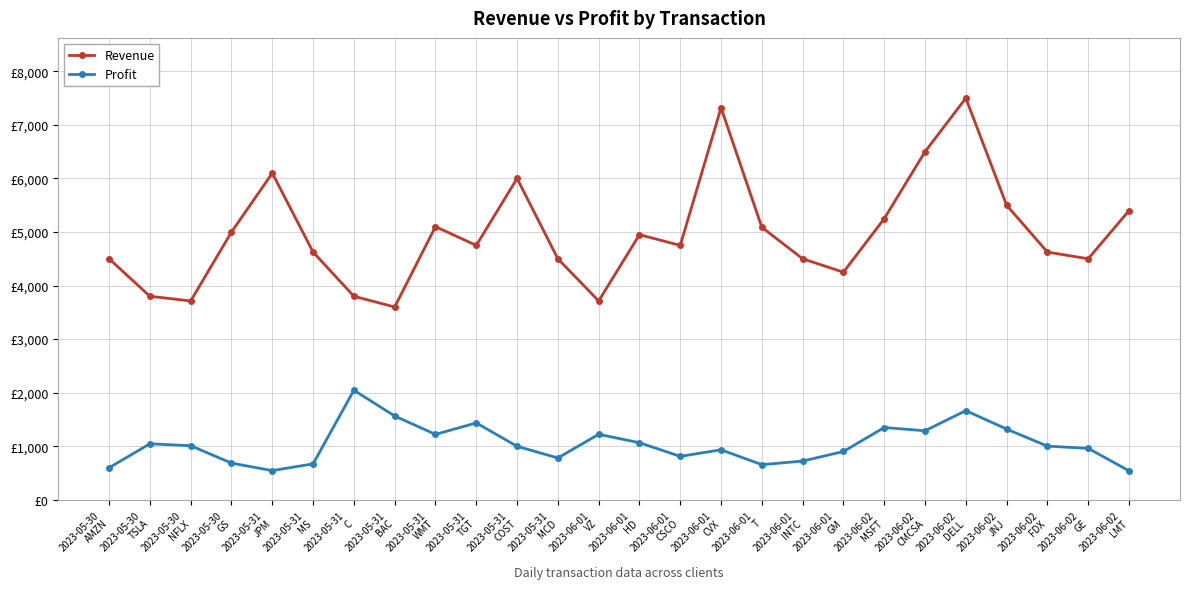

At which label is Profit closest to 1292?

2023-06-02
CMCSA